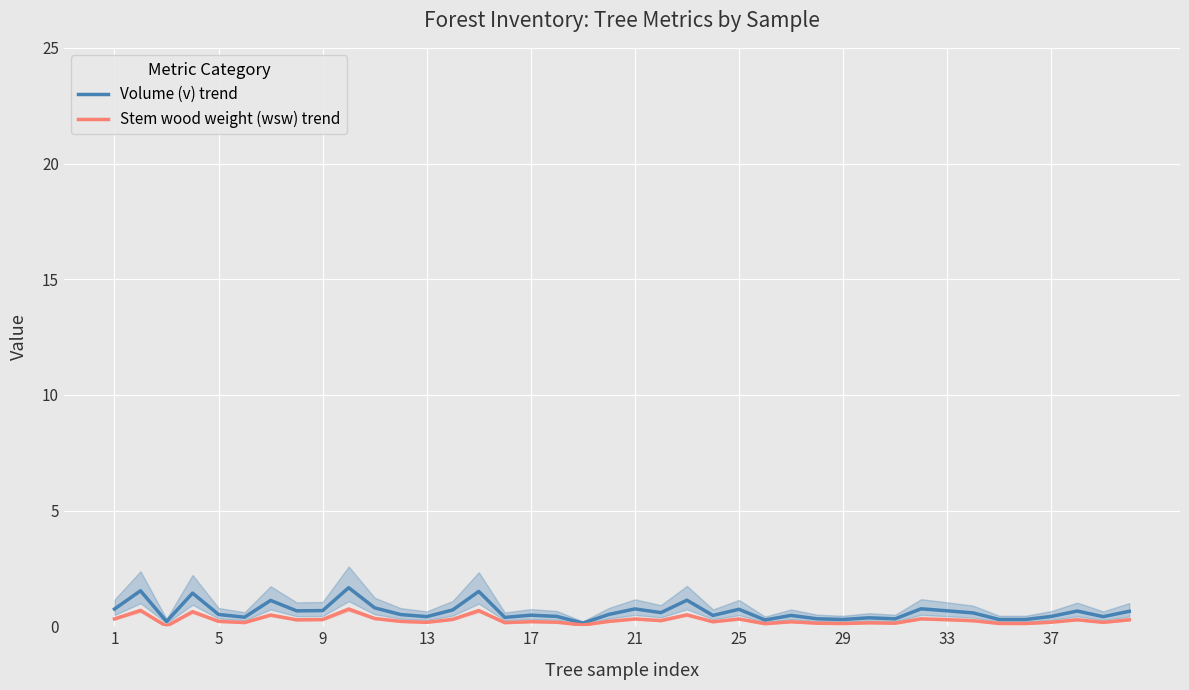

The value of Volume (v) trend at 25 is 0.5. True or false?

False